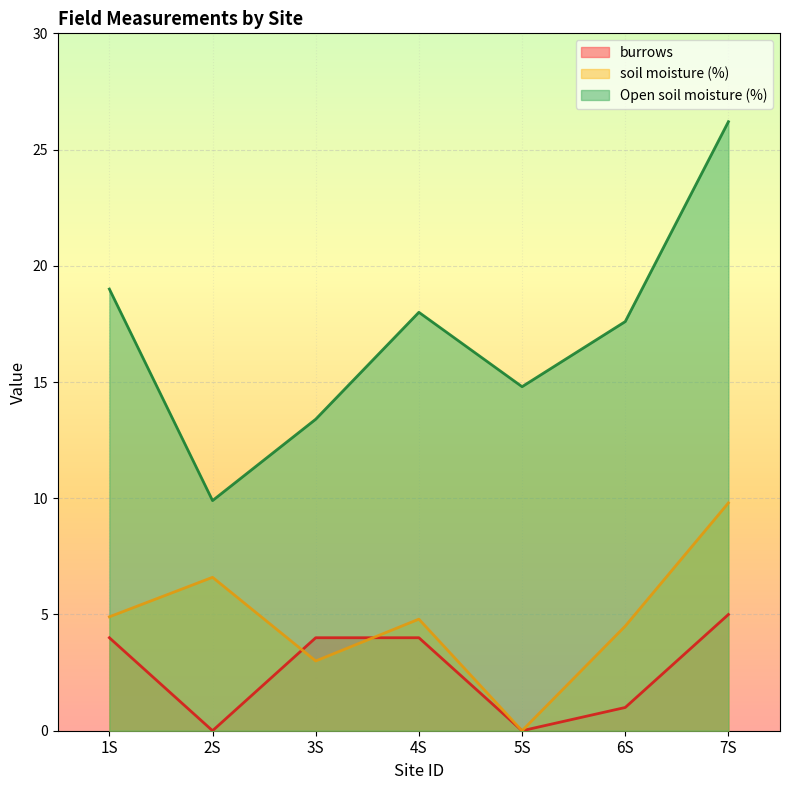

What is the total value across all series at 3S?

20.4